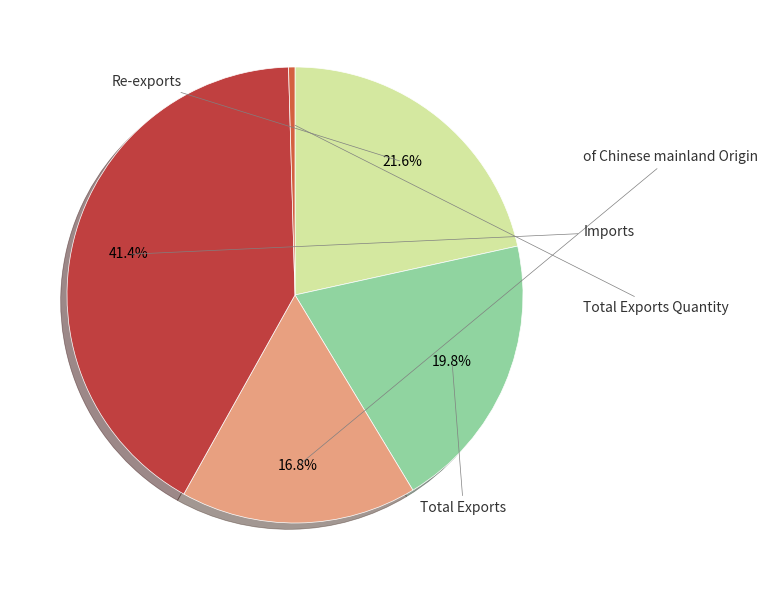

Combined, do Total Exports Quantity and Imports account for over 50%?

No